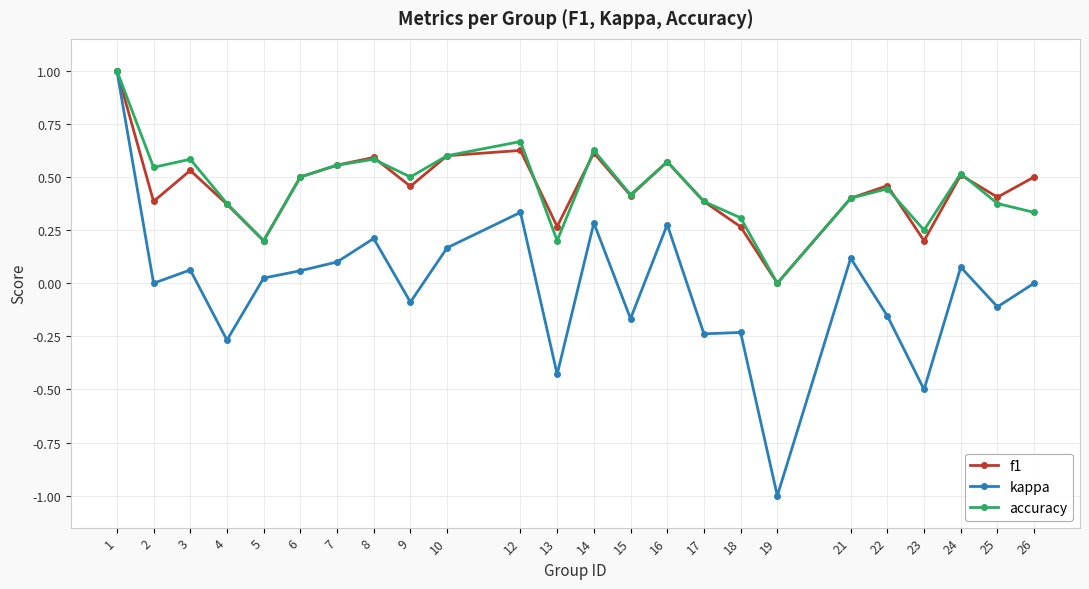

Which category has the highest value in the kappa series?

1